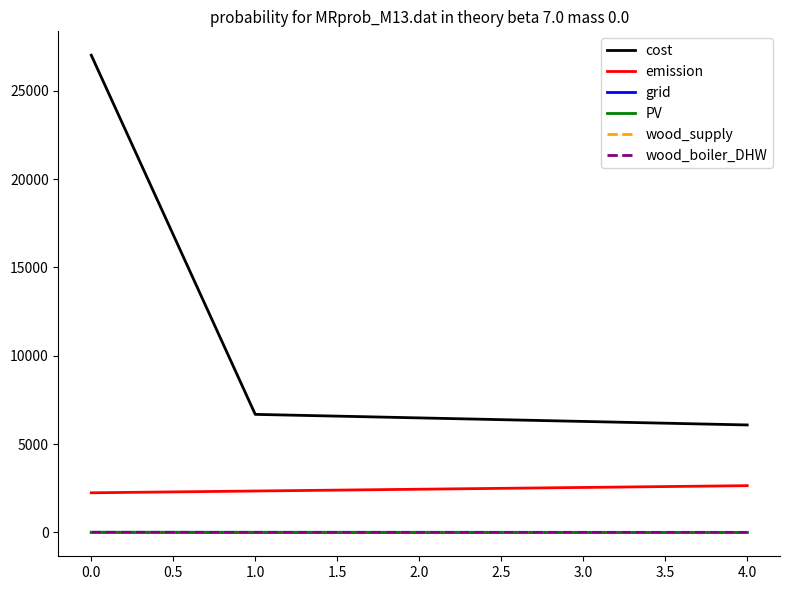

True or false: PV and cost cross at least once.

False